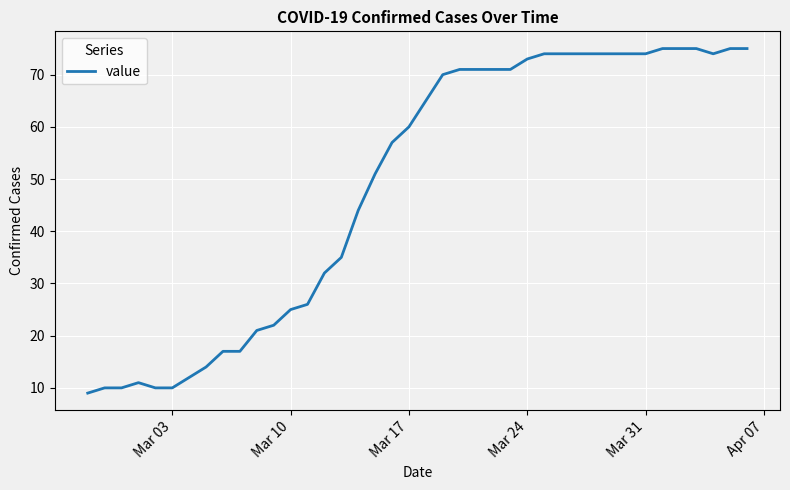

How many lines are shown in the chart?

1